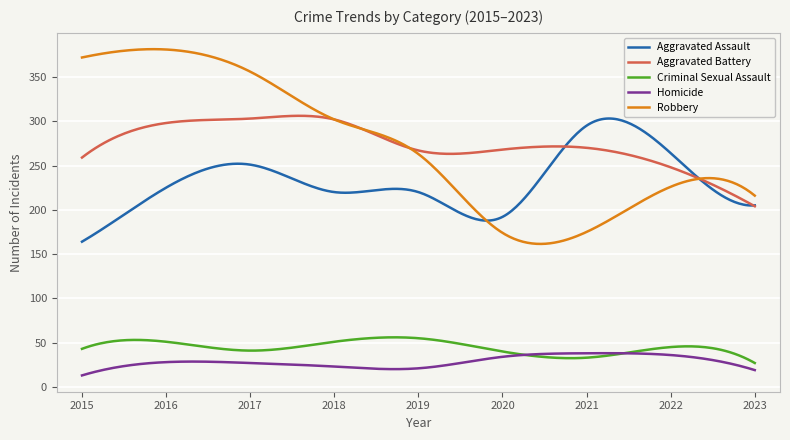

Which series has the widest spread of values?

Robbery